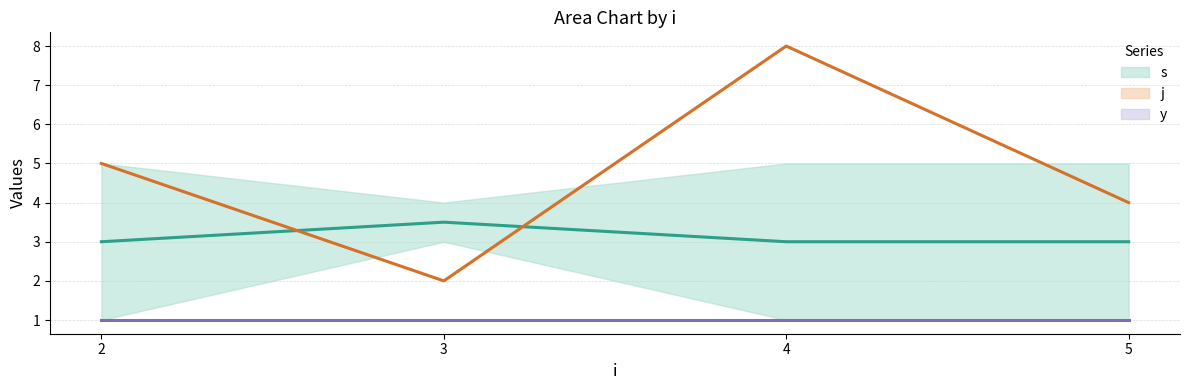

What is the sum of the j values at 3 and 5?

6.0